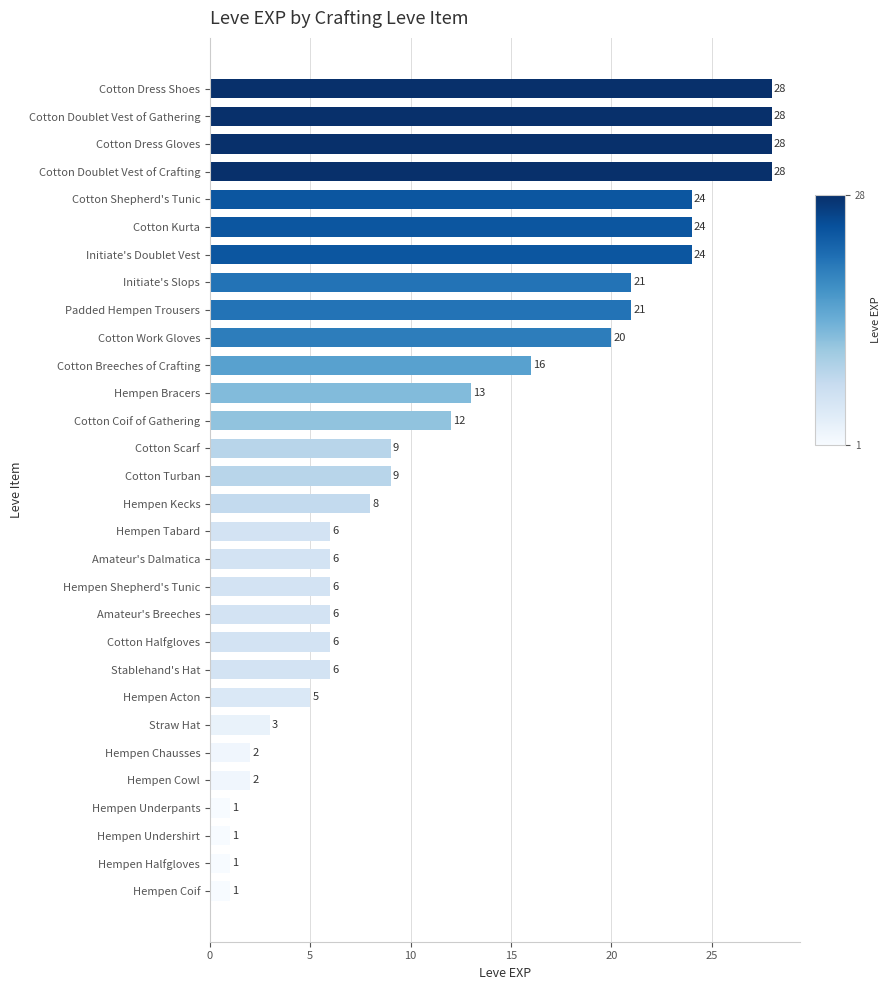

Does the chart contain any negative values?

No